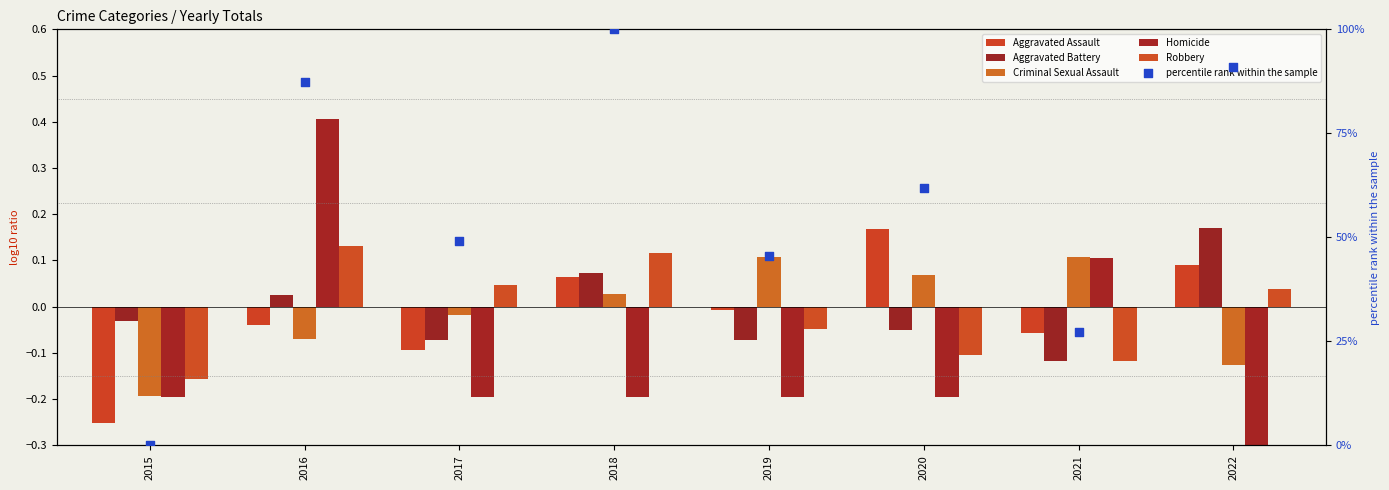

Which series contains the lowest Y value?

Homicide